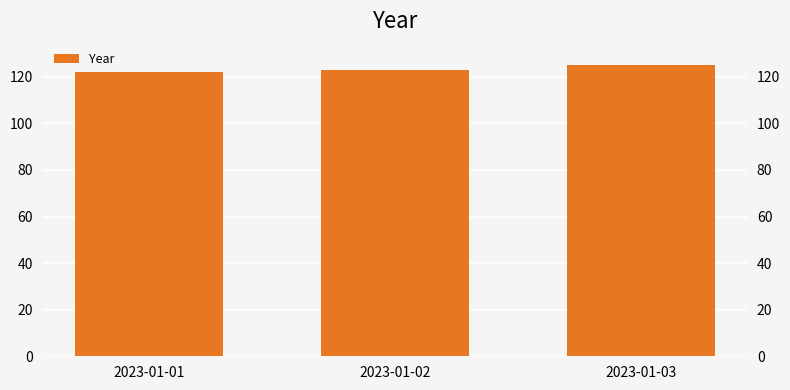

Which category has the highest value across all series?

2023-01-03